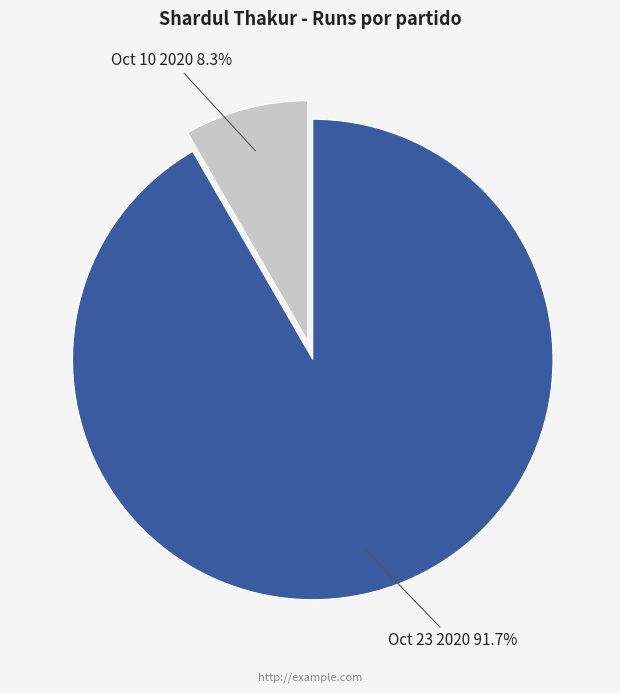

How many segments does this pie chart have?

2